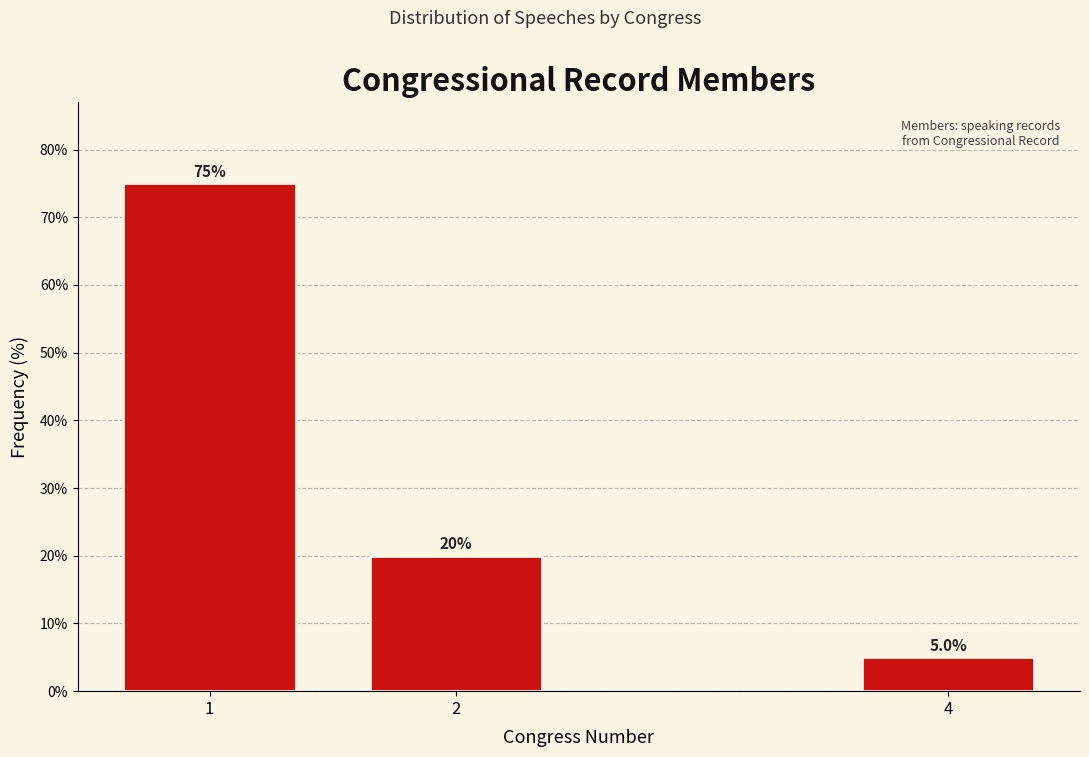

Reading left to right, what are all the values shown in this chart?

1=75	2=20	4=5